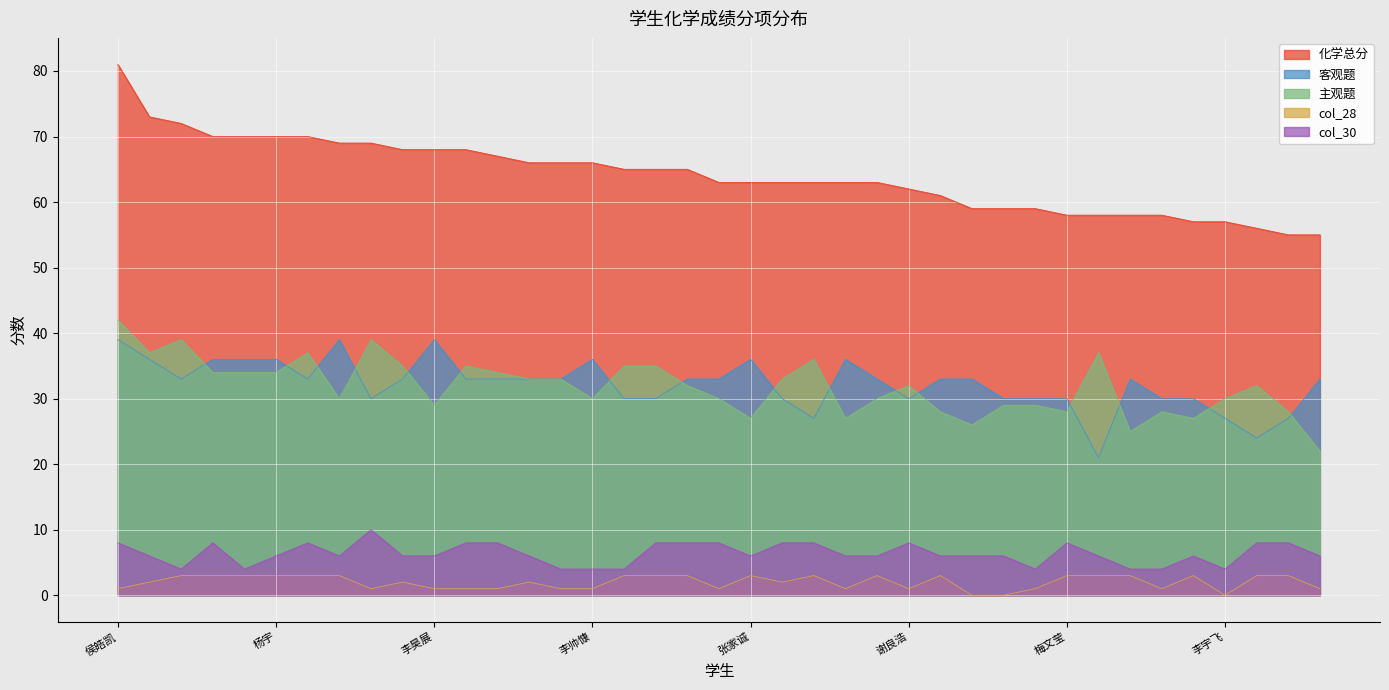

What is the spread (max minus min) of values at 李帅慷?

65